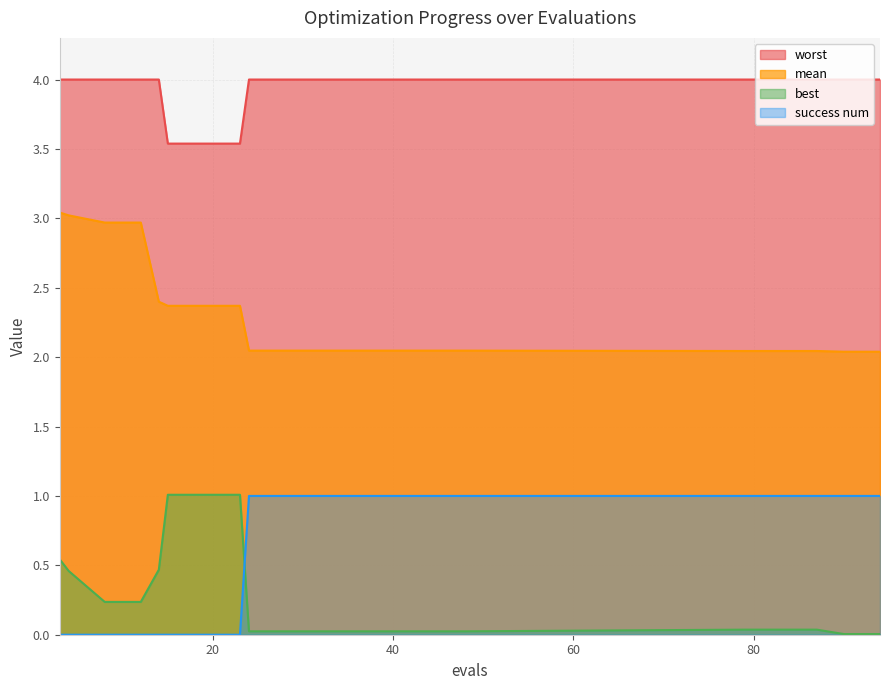

Which series has the widest spread of values?

best